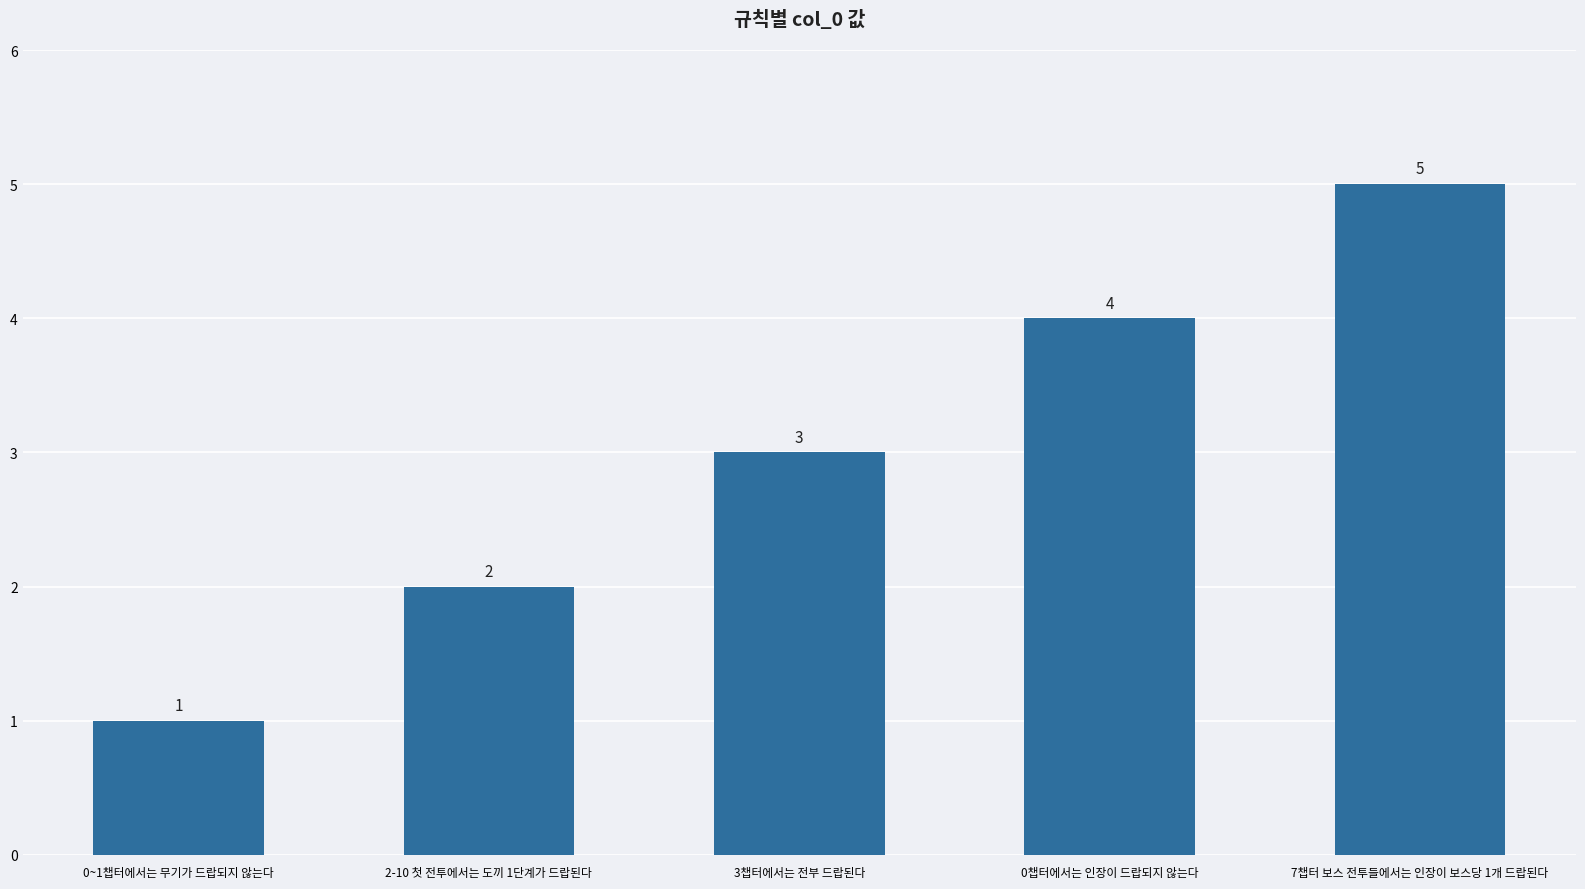

How many categories are shown in the chart?

5